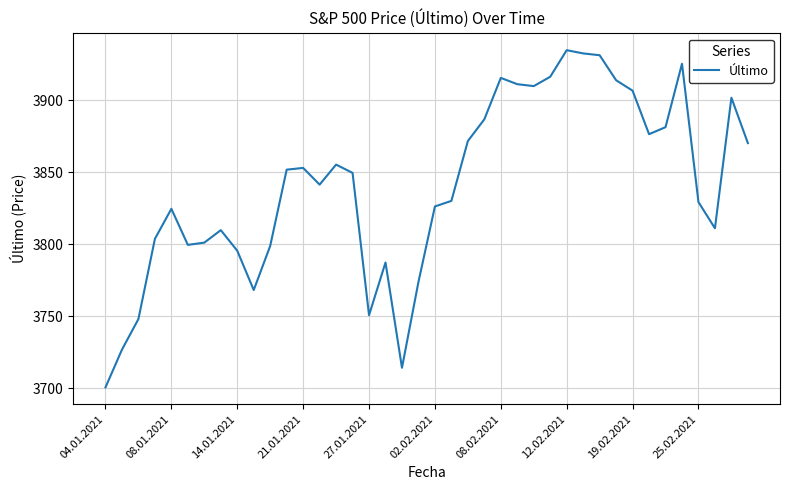

What is the greatest value displayed?

3934.8